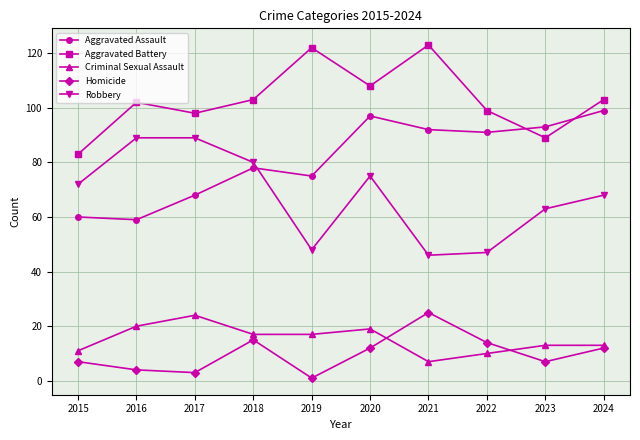

What is the spread (max minus min) of values at 2016?

98